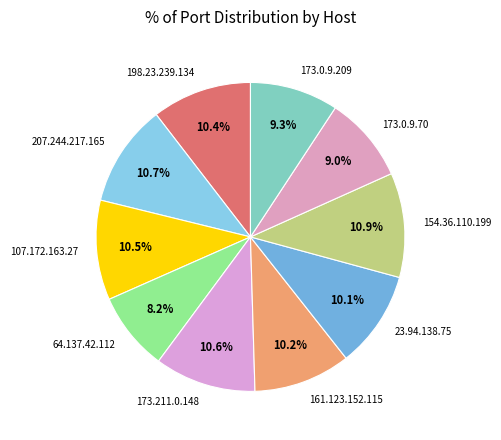

What percentage is the 64.137.42.112 slice, to the nearest percent?

8%